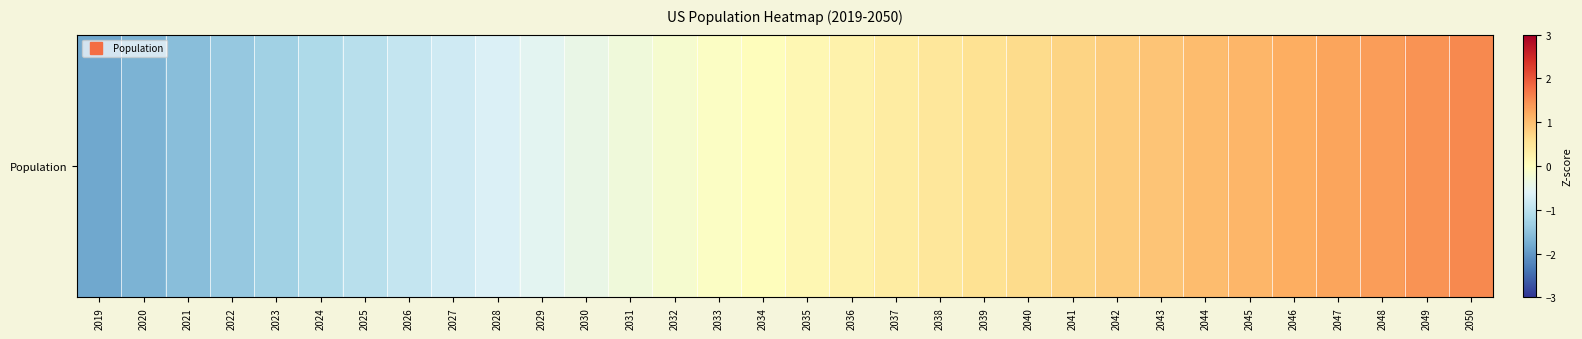

How many data points are less than 0?

15